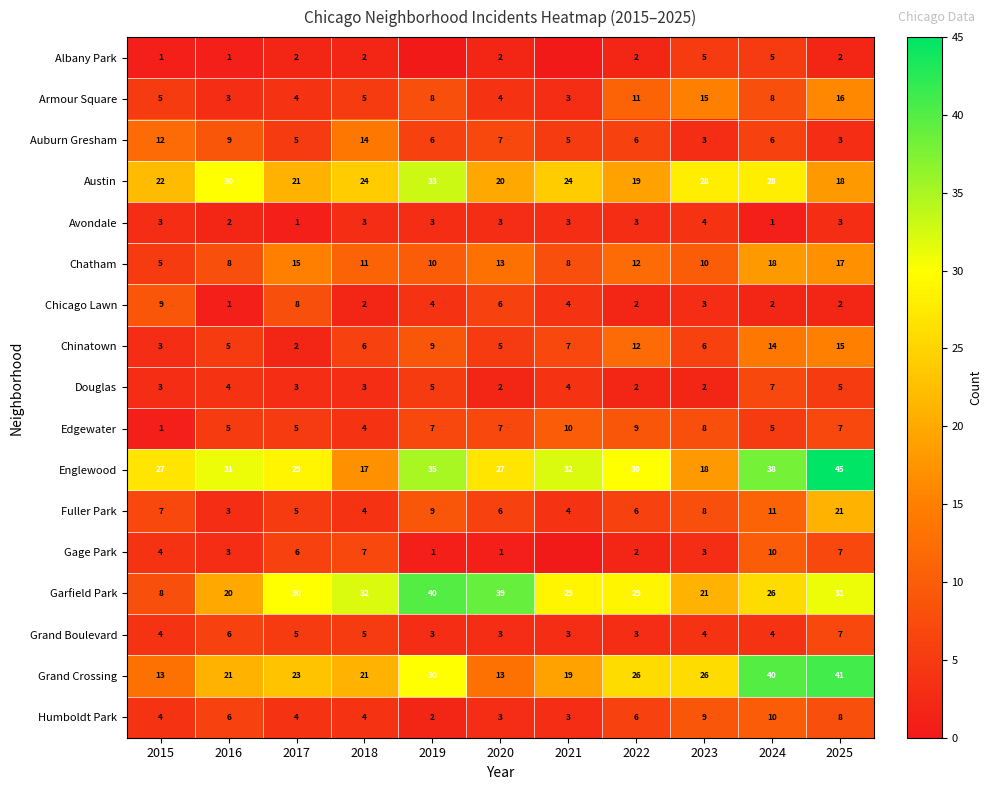

What is the spread (max minus min) of values at 2017?

29